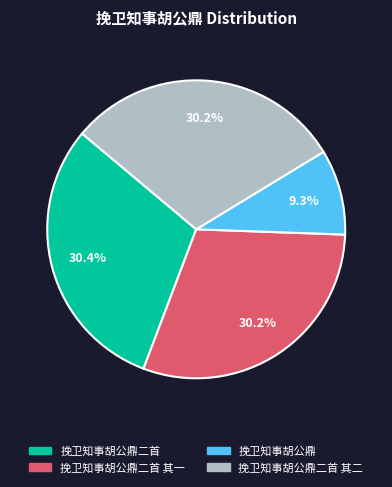

Is there any slice that represents more than half of the pie?

No